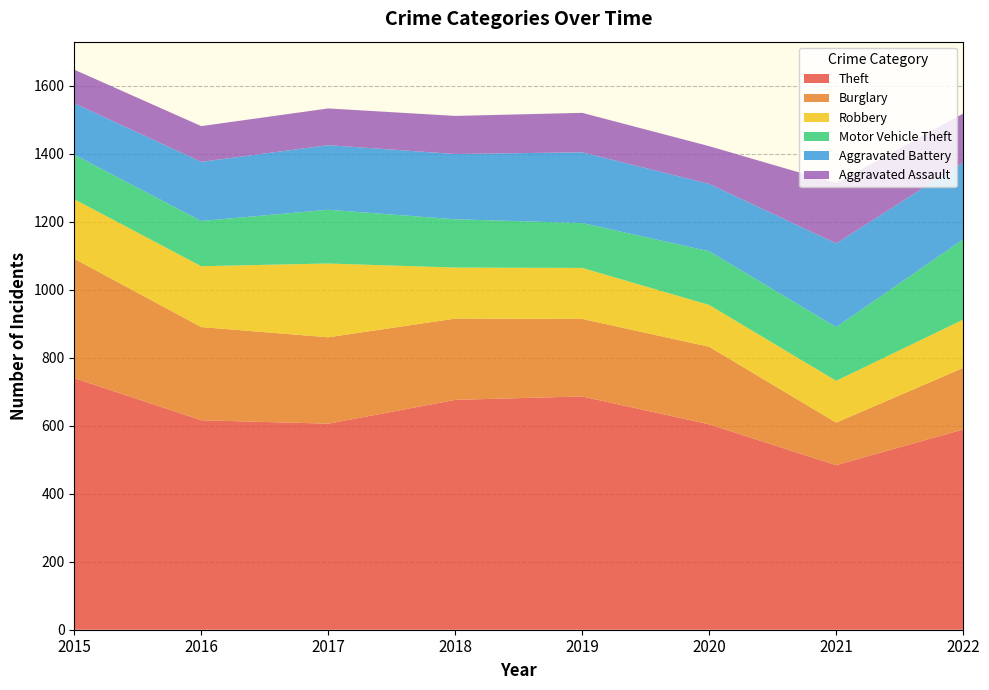

Reading right to left, transcribe all the data shown in this chart.

Theft: 589	484	604	686	676	606	616	740
Burglary: 181	125	228	228	239	254	274	351
Robbery: 142	123	123	150	150	217	179	175
Motor Vehicle Theft: 236	158	158	132	142	158	133	131
Aggravated Battery: 226	246	198	208	192	190	174	151
Aggravated Assault: 144	177	111	116	112	108	105	99